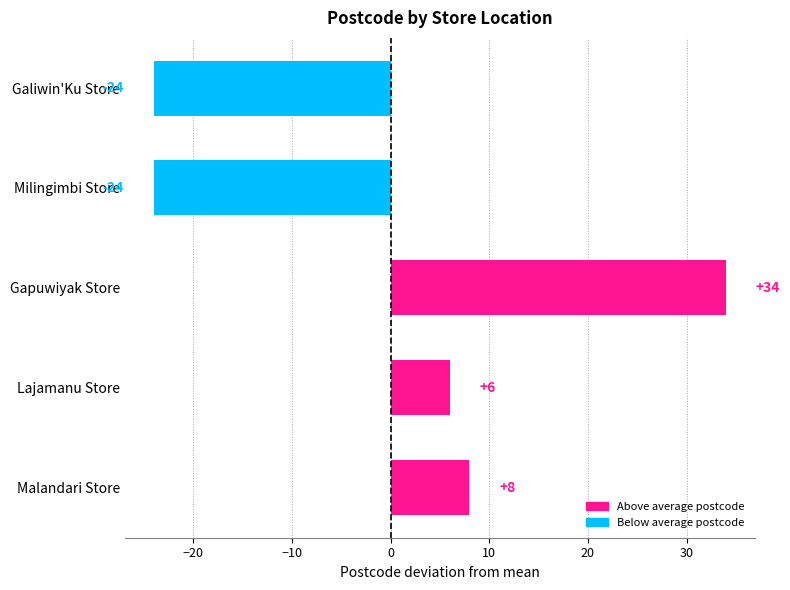

Reading top to bottom, list all the values displayed in this chart.

Galiwin'Ku Store=-24	Milingimbi Store=-24	Gapuwiyak Store=34	Lajamanu Store=6	Malandari Store=8